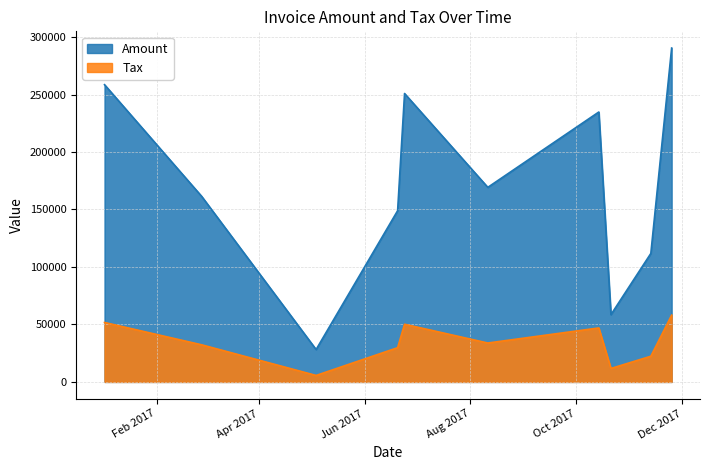

Rank the series by their average value, from highest to lowest.

Amount, Tax